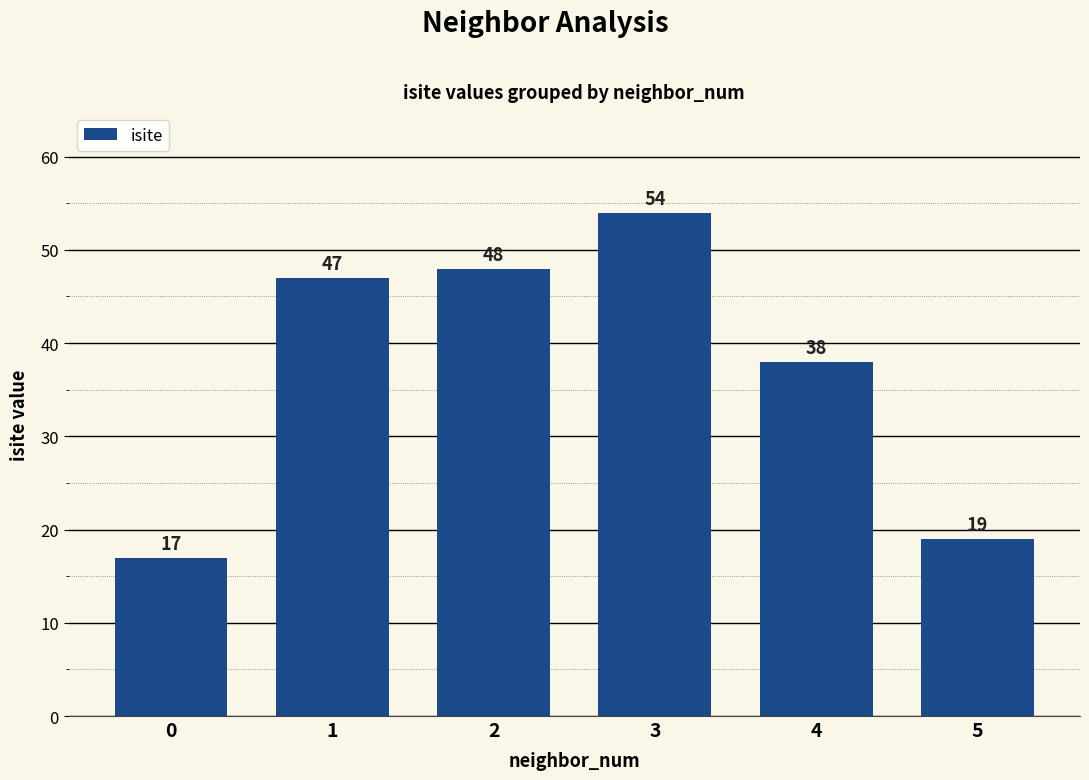

True or false: the data shows 54 at 3.

True